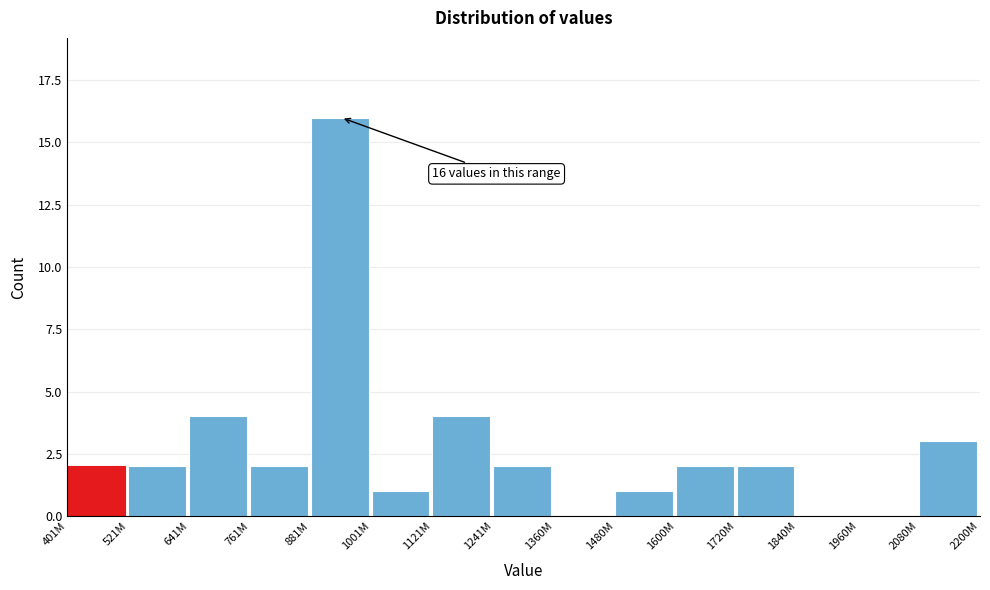

Reading left to right, what are all the values shown in this chart?

401M=2	521M=2	641M=4	761M=2	881M=16	1001M=1	1121M=4	1241M=2	1360M=0	1480M=1	1600M=2	1720M=2	1840M=0	1960M=0	2080M=3